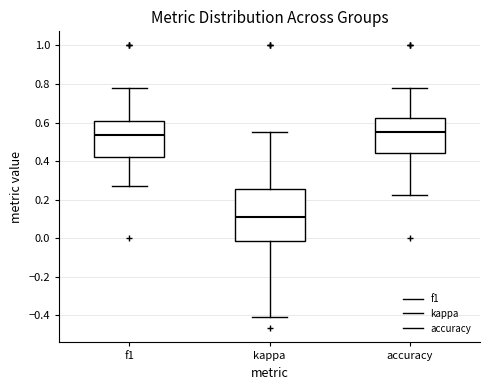

Where is the upper edge of the box for accuracy on the y-axis? The values are not printed on the chart, so give them approximately, as read against the axis.

0.62